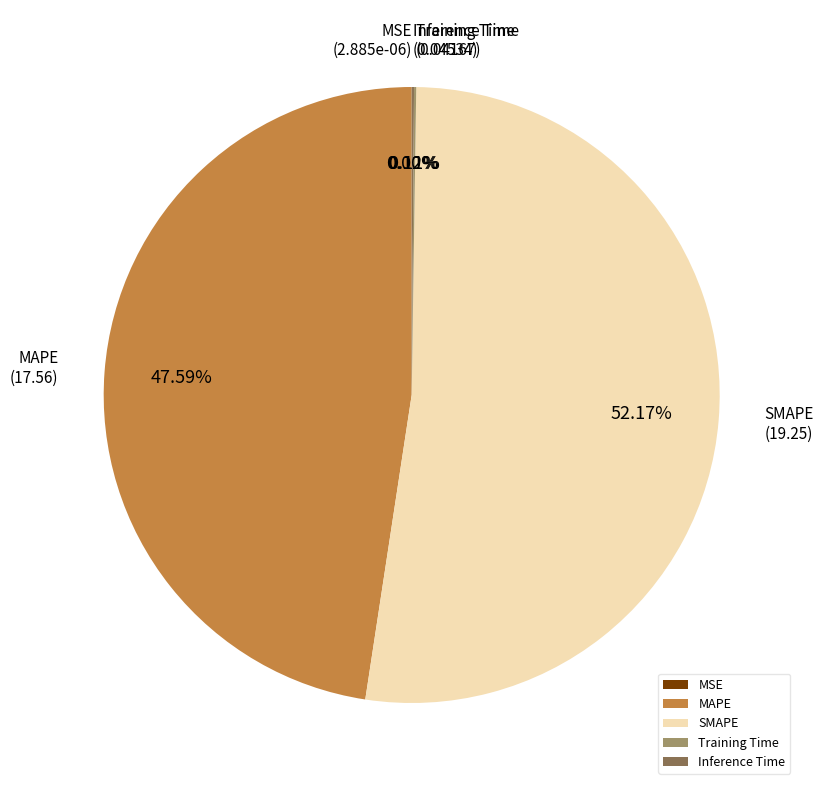

Is SMAPE the majority of the pie?

Yes